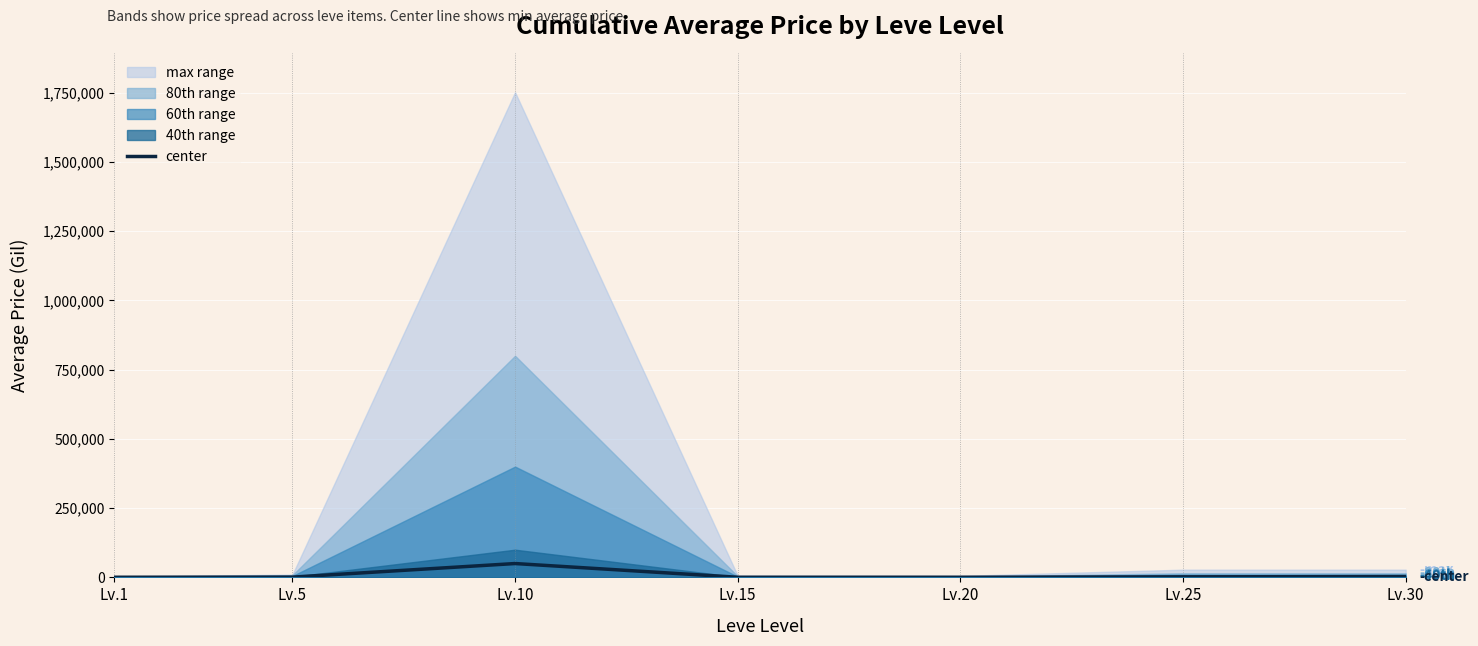

What is the change in value from Lv.5 to Lv.15?

-500